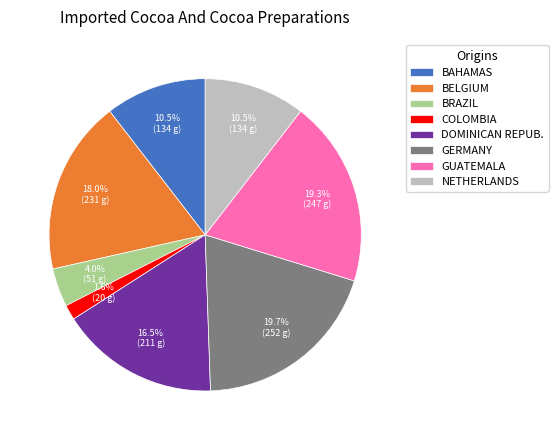

How much of the chart is everything except BELGIUM?

82.0%